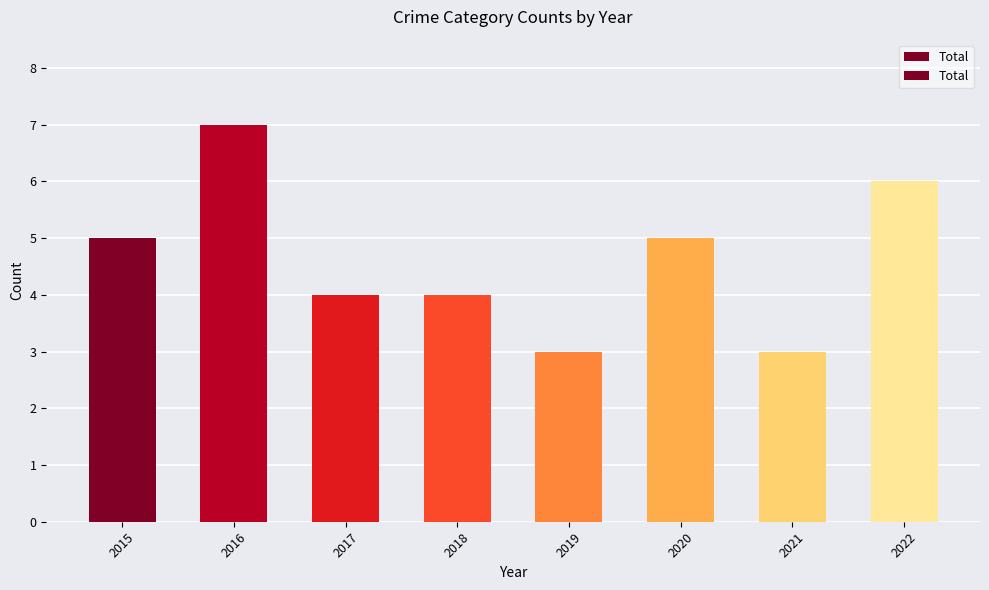

Reading left to right, transcribe all the data shown in this chart.

2015=5	2016=7	2017=4	2018=4	2019=3	2020=5	2021=3	2022=6